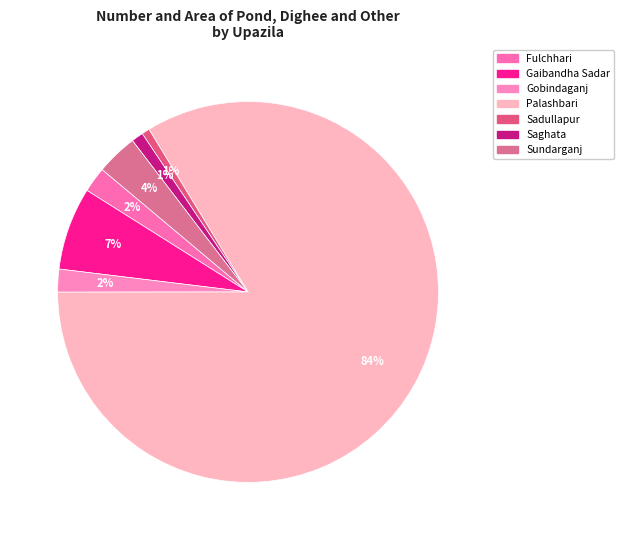

The Sundarganj slice represents 17% of the pie. True or false?

False